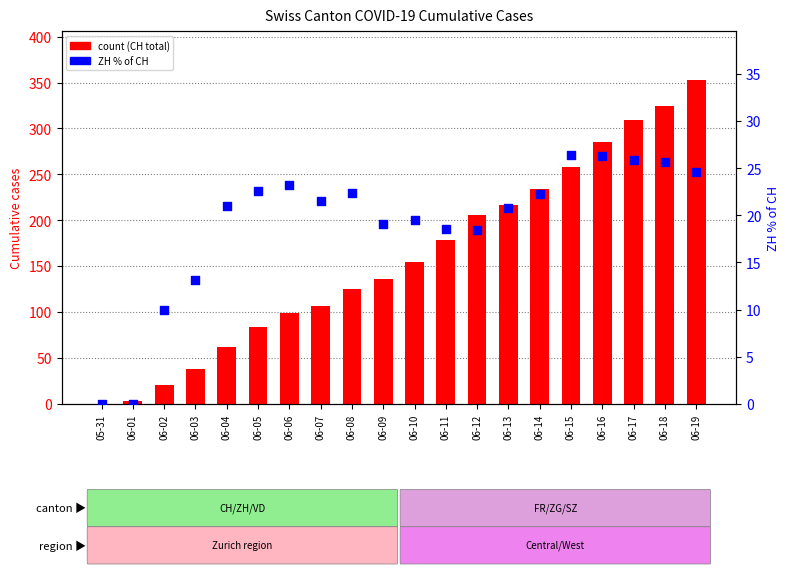

Is the value of CH total at 06-01 greater than the value of ZH % of CH at 06-12?

No